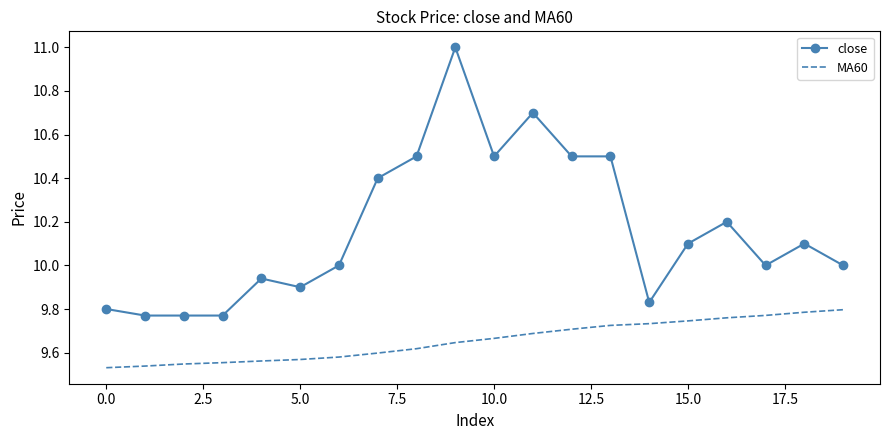

What is the difference between the maximum and minimum values in the MA60 series?

0.3